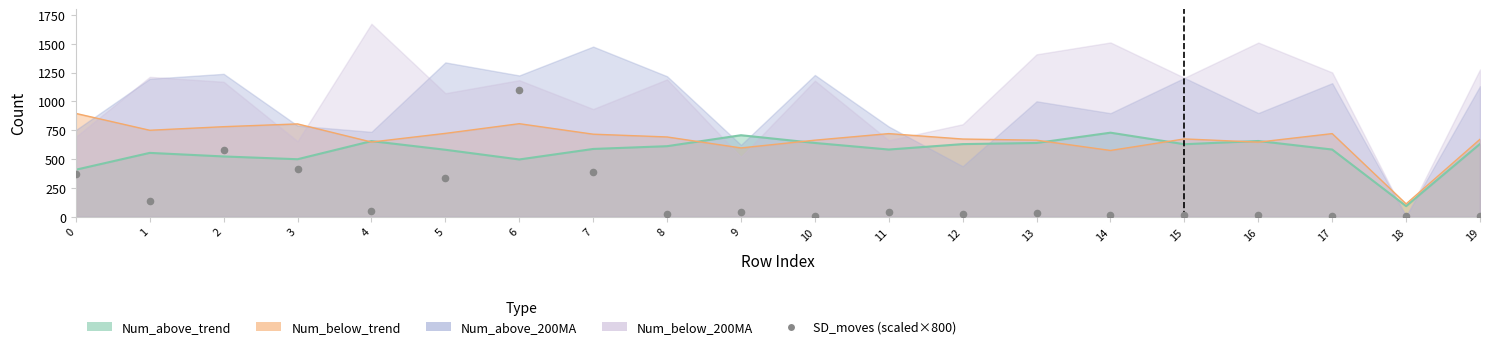

Between 19 and 12, which is larger?

12